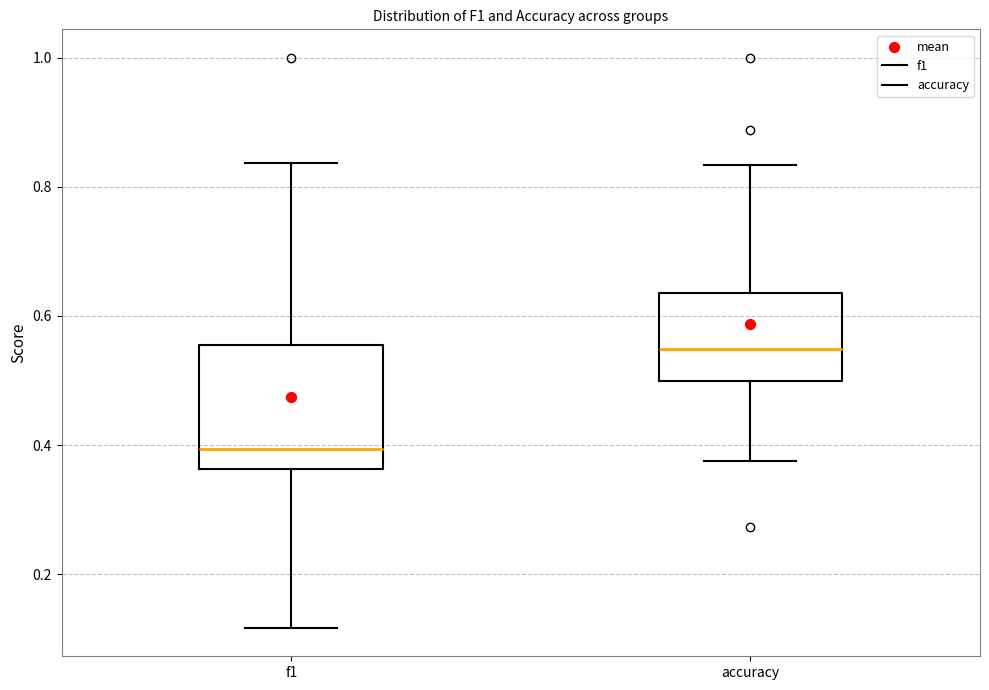

Reading left to right, transcribe this box plot: for each box, give where its median line is, the range the box spans, and where its two whiskers end, as read against the y-axis. The values are not printed on the chart, so give them approximately, as read against the axis.

f1: median 0.40, box 0.36 to 0.56, whiskers 0.12 to 0.84
accuracy: median 0.54, box 0.50 to 0.64, whiskers 0.38 to 0.84